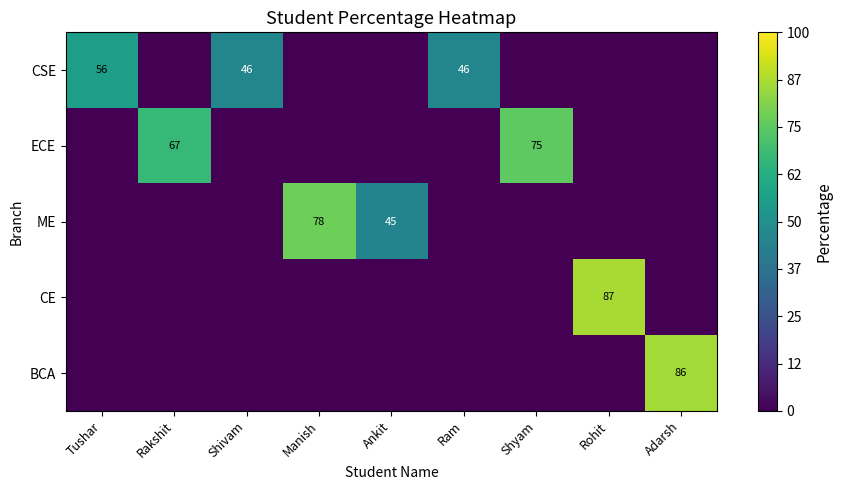

The ME series shows 78 at Manish. True or false?

True